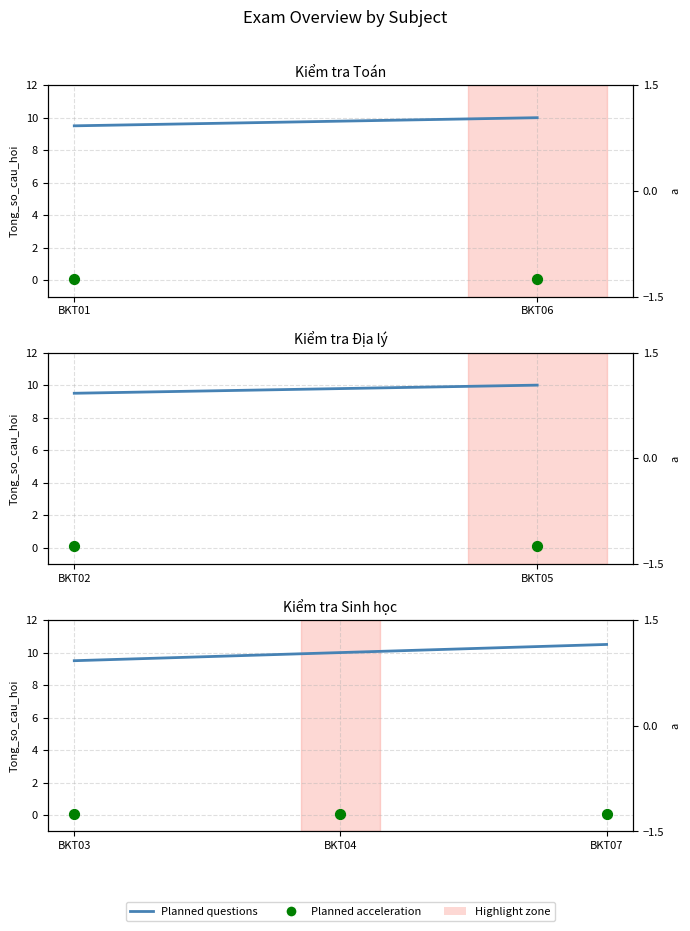

What are all the series names shown in the legend?

Planned questions, Planned acceleration